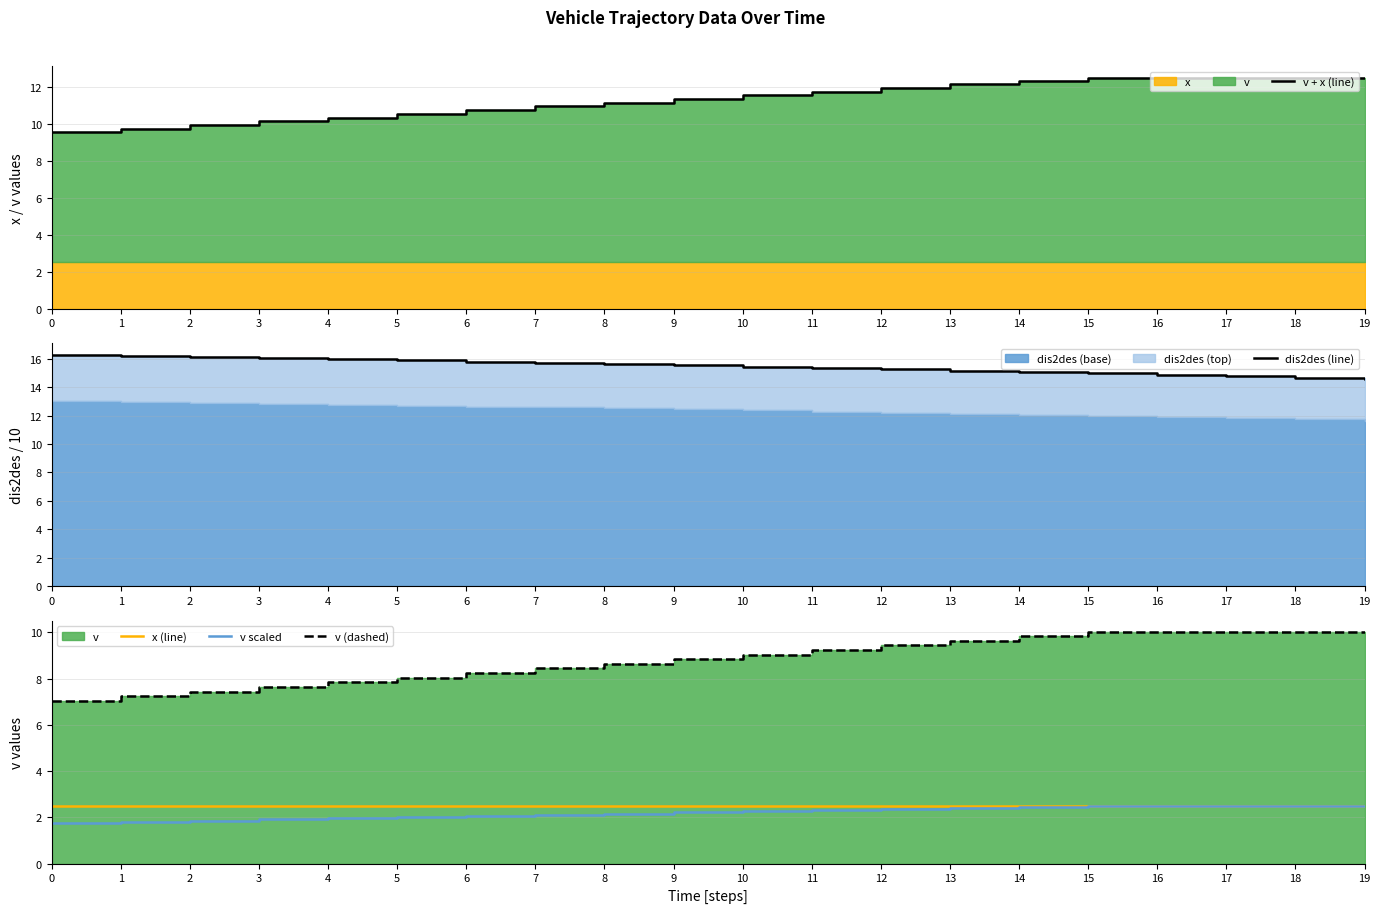

Rank the series by their maximum value, from highest to lowest.

dis2des (line), v + x (line), v (dashed), x (line), v scaled